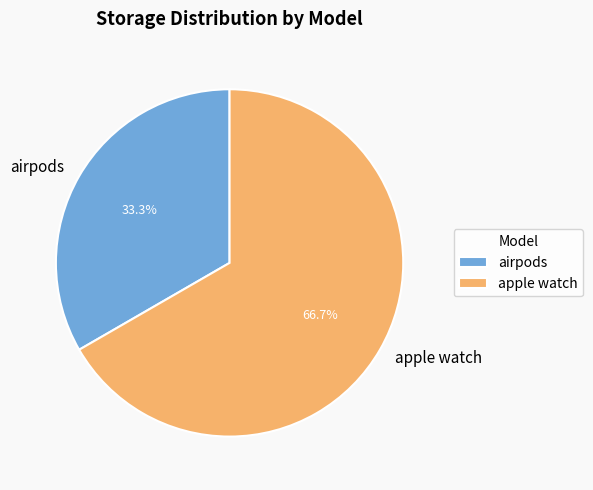

Which has a higher value, airpods or apple watch?

apple watch